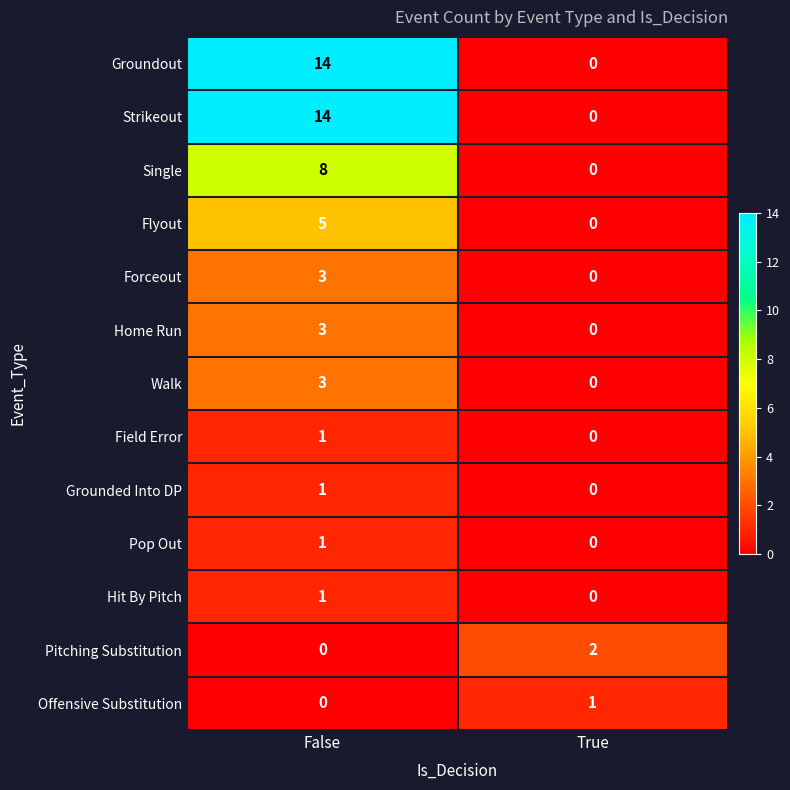

How many categories are shown in the chart?

2